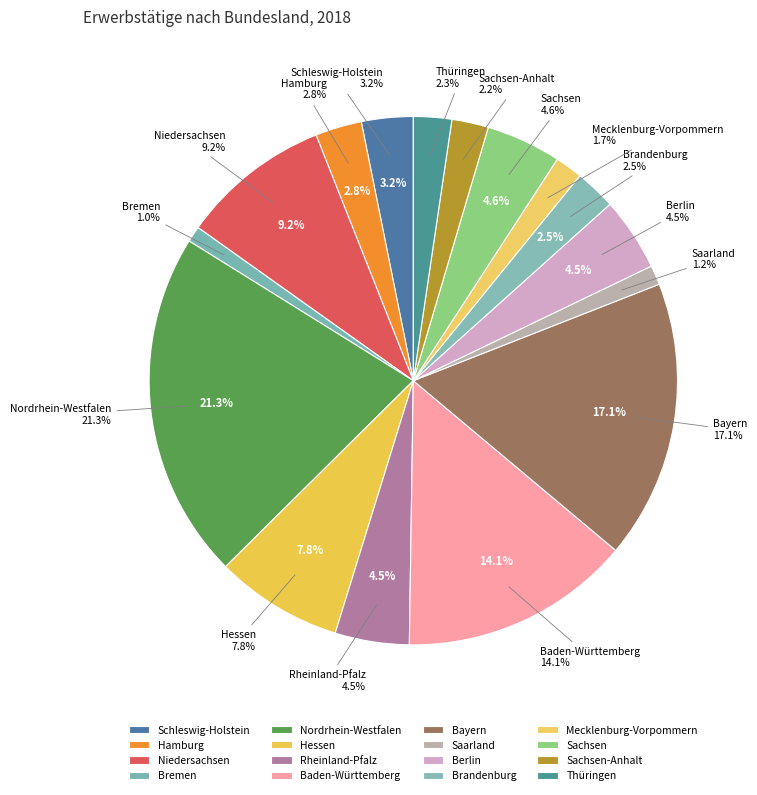

What is the ratio of the value at Sachsen to the value at Bayern?

0.3